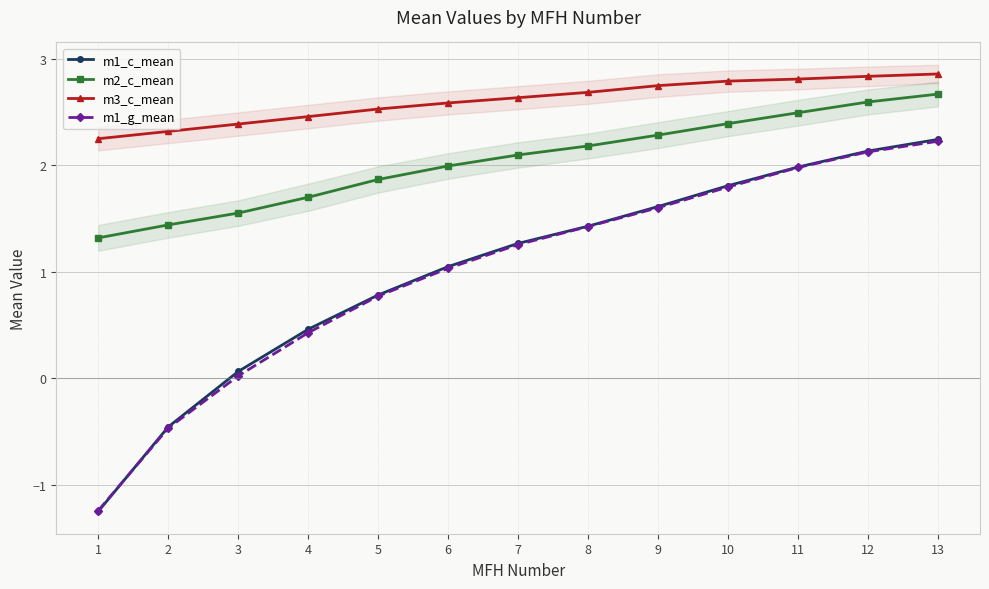

How many values in the m2_c_mean series exceed 2?

7